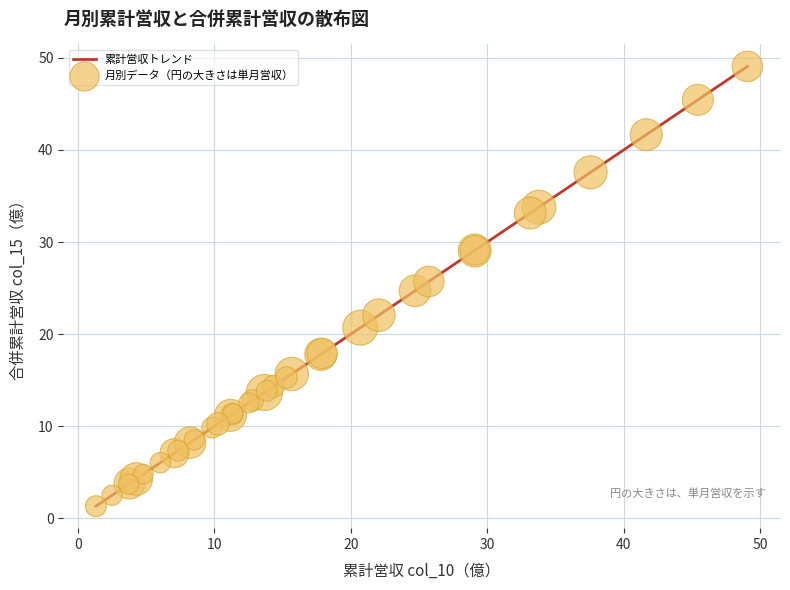

What is the maximum value shown in the chart?

49.1